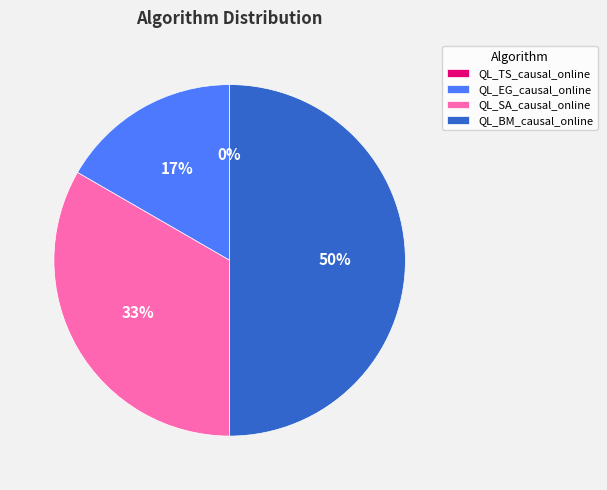

Which slice is the smallest?

QL_TS_causal_online